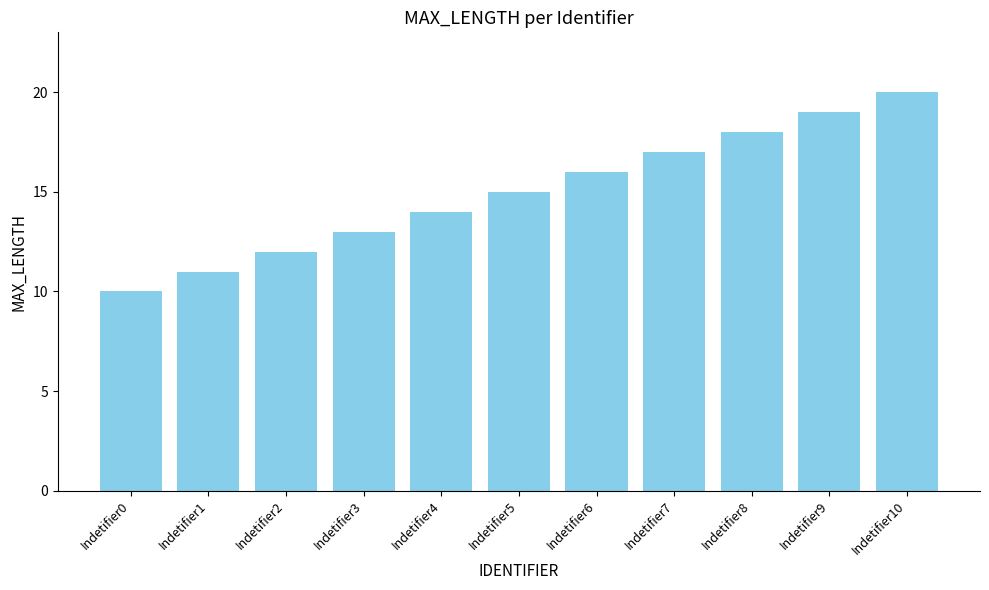

How many data points are less than 15?

5